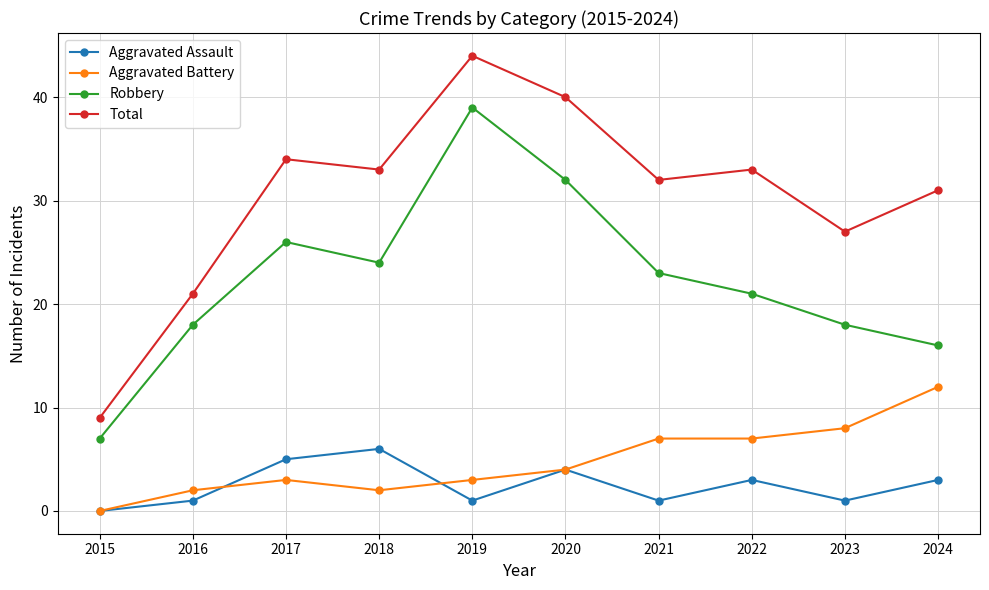

What is the sum of the Total values at 2018 and 2017?

67